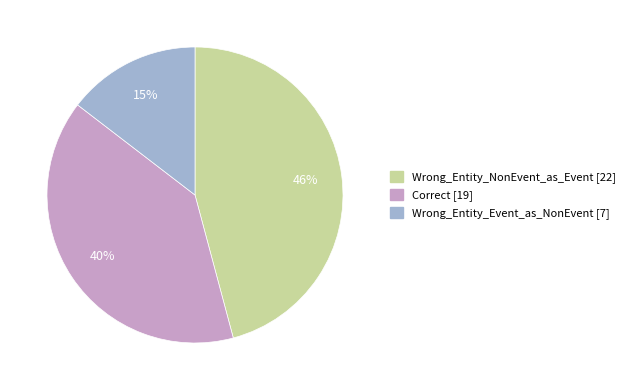

True or false: Wrong_Entity_Event_as_NonEvent accounts for 9% of the total.

False